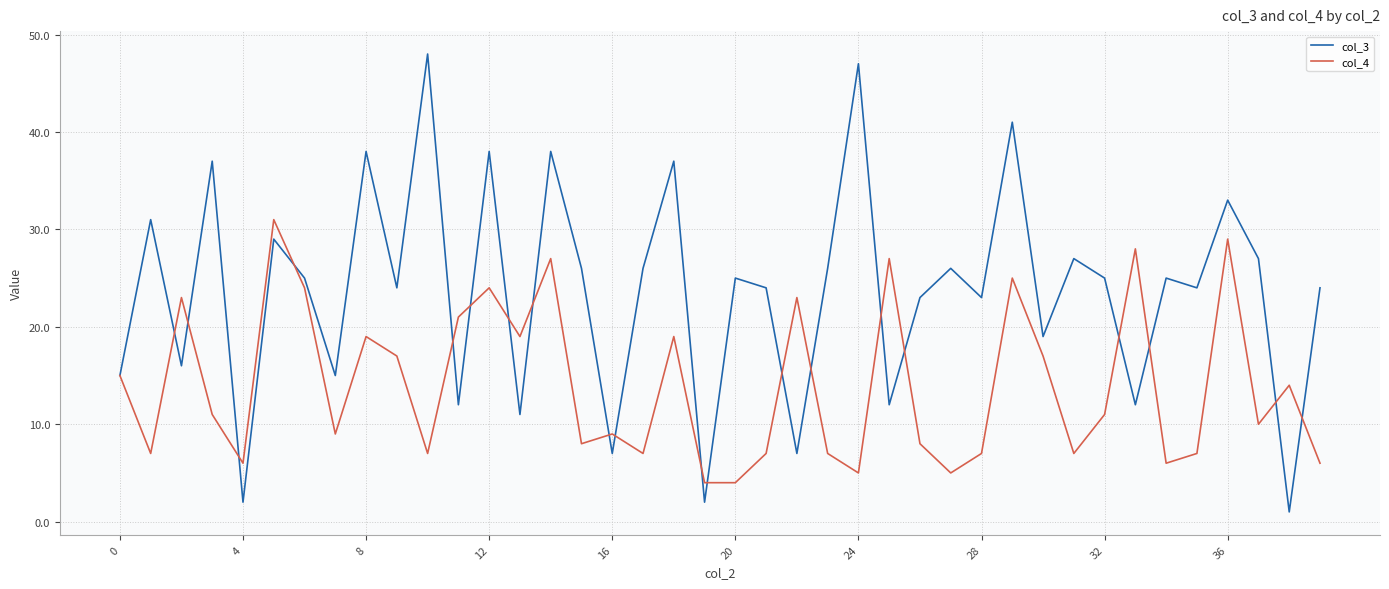

Which series has the widest spread of values?

col_3